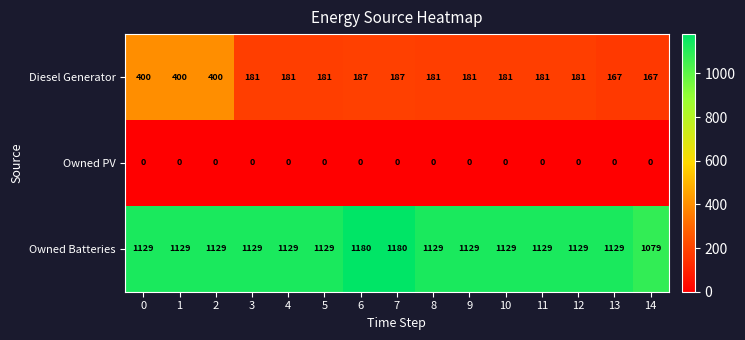

Between 7 and 14, which series saw the biggest shift?

Owned Batteries